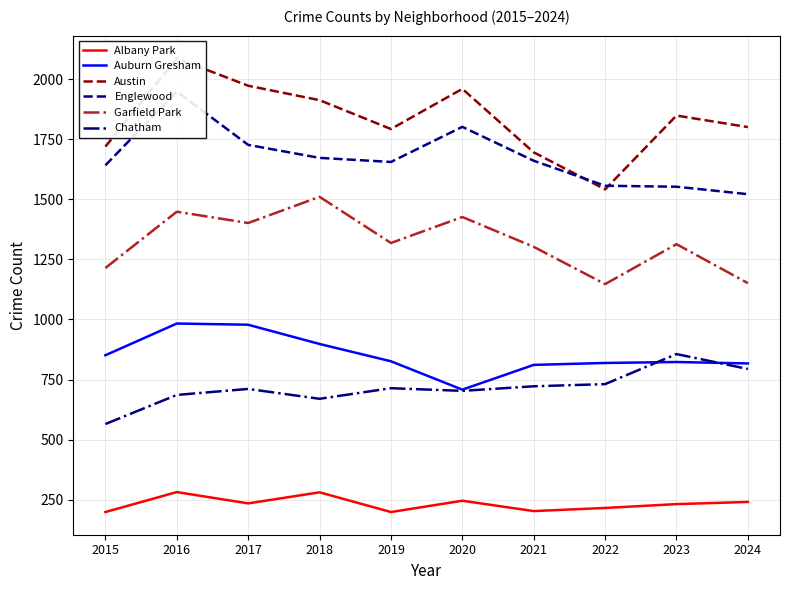

The value of Garfield Park at 2023 is 411. True or false?

False